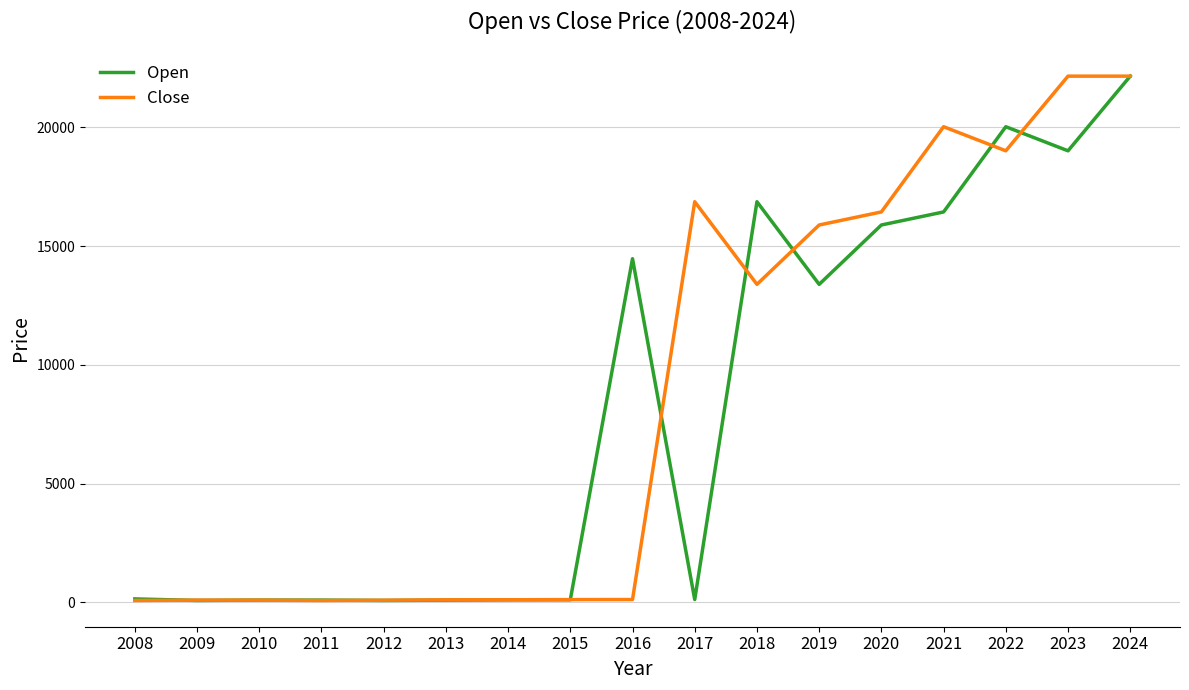

The Close series shows 16440.0 at 2020. True or false?

True